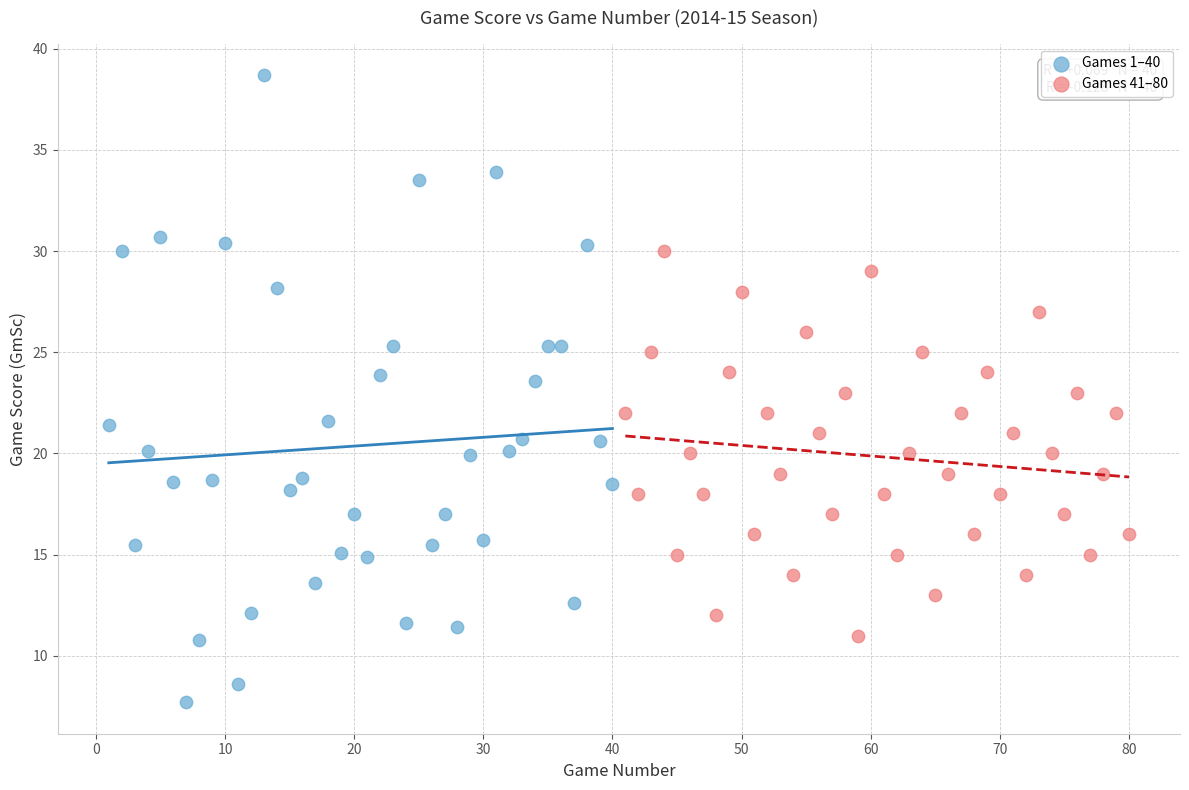

Which series has the largest Y range (max minus min)?

Games 1–40